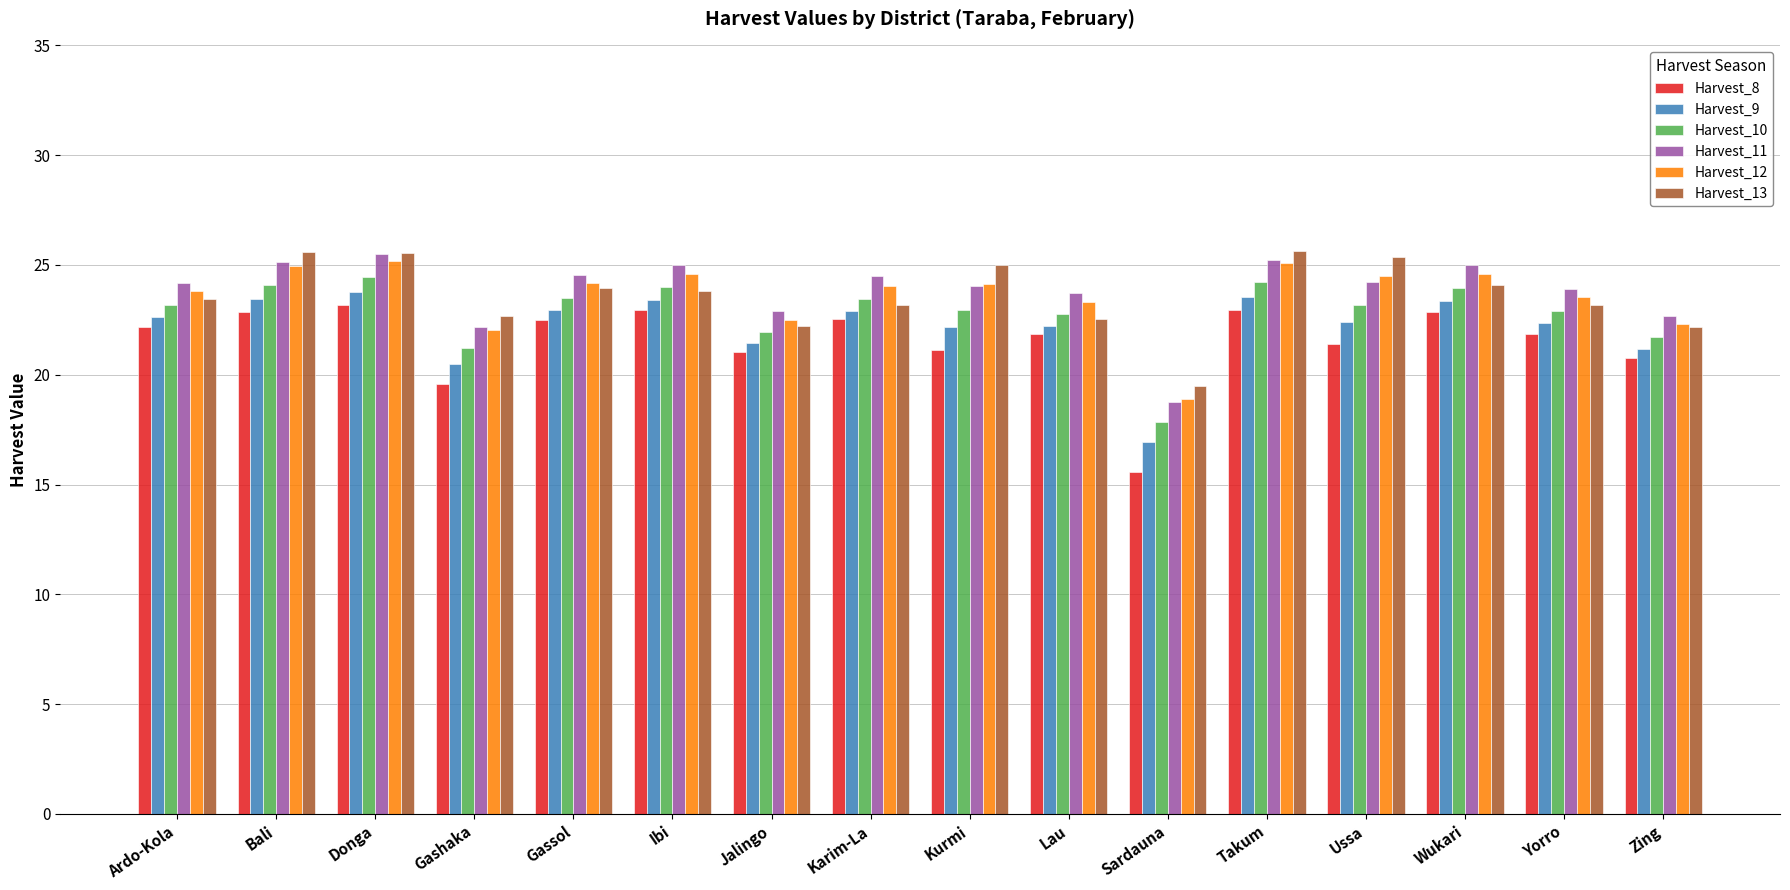

Is the value of Harvest_10 at Gassol greater than the value of Harvest_12 at Gashaka?

Yes